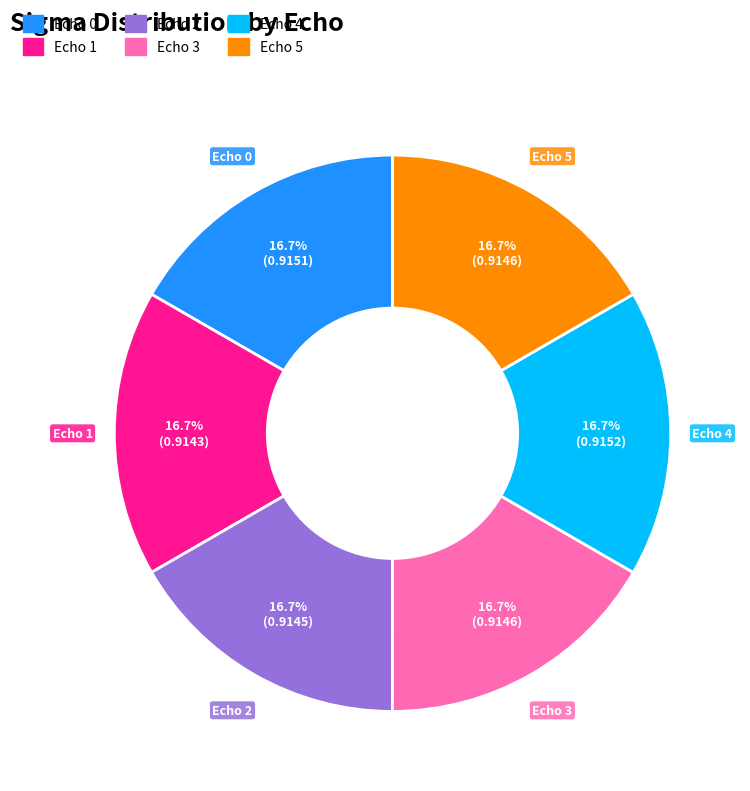

What percentage is the Echo 5 slice, to the nearest percent?

17%